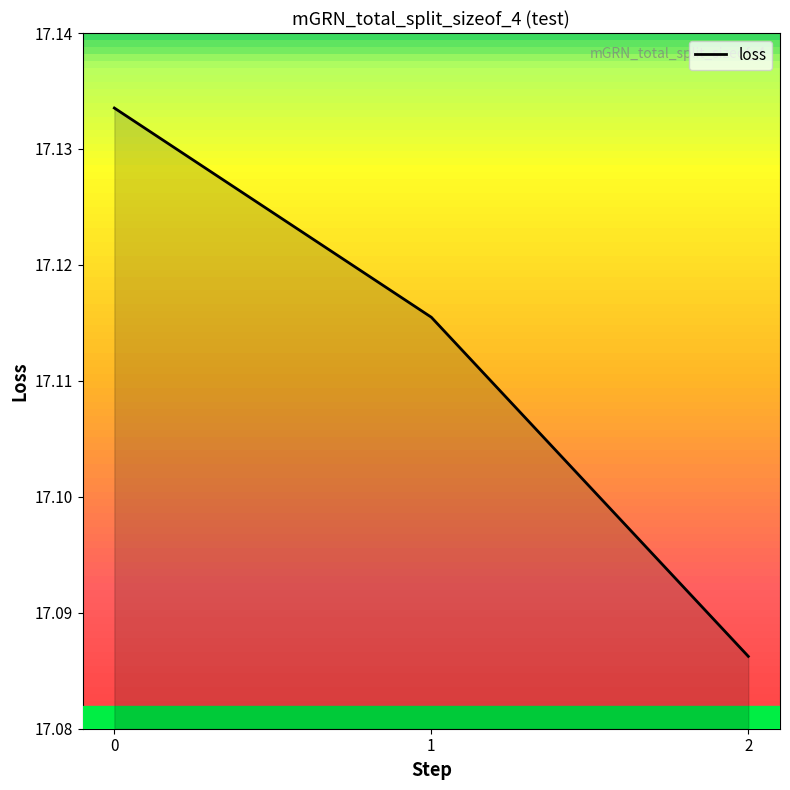

Rank the categories by value from highest to lowest.

0, 1, 2